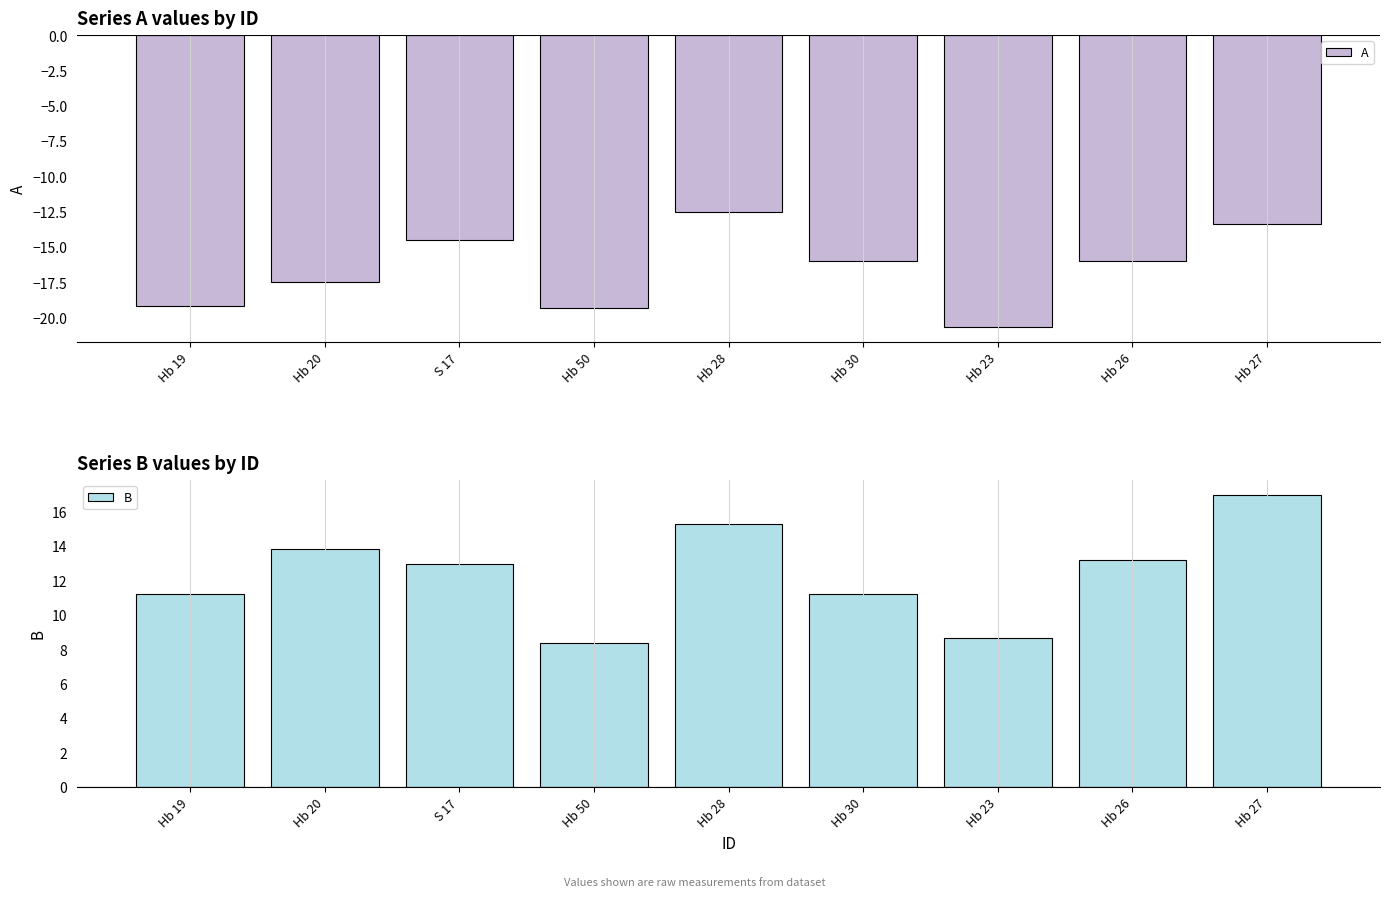

How many values in the B series exceed 12?

5